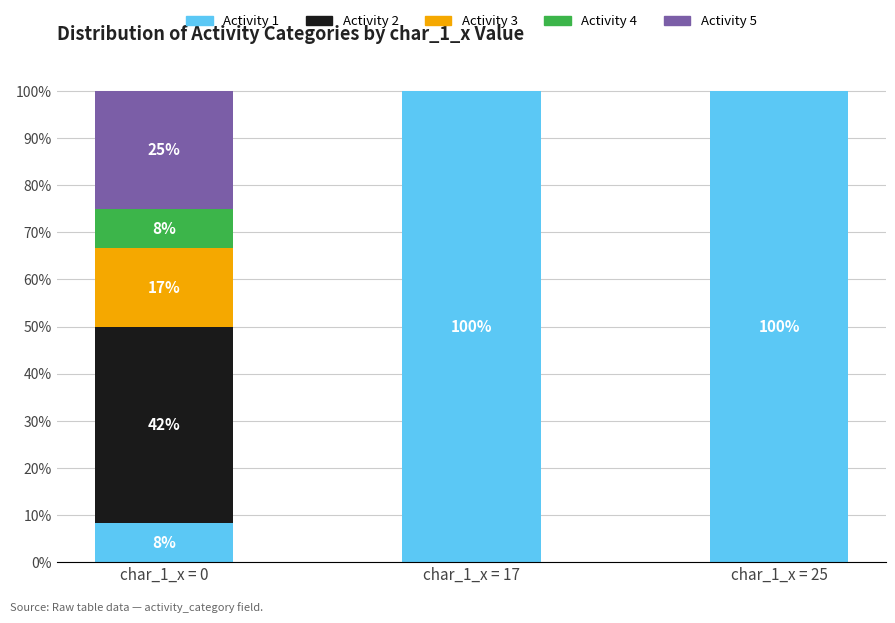

Reading left to right, list the values for the Activity 1 series.

char_1_x = 0=8.3	char_1_x = 17=100.0	char_1_x = 25=100.0